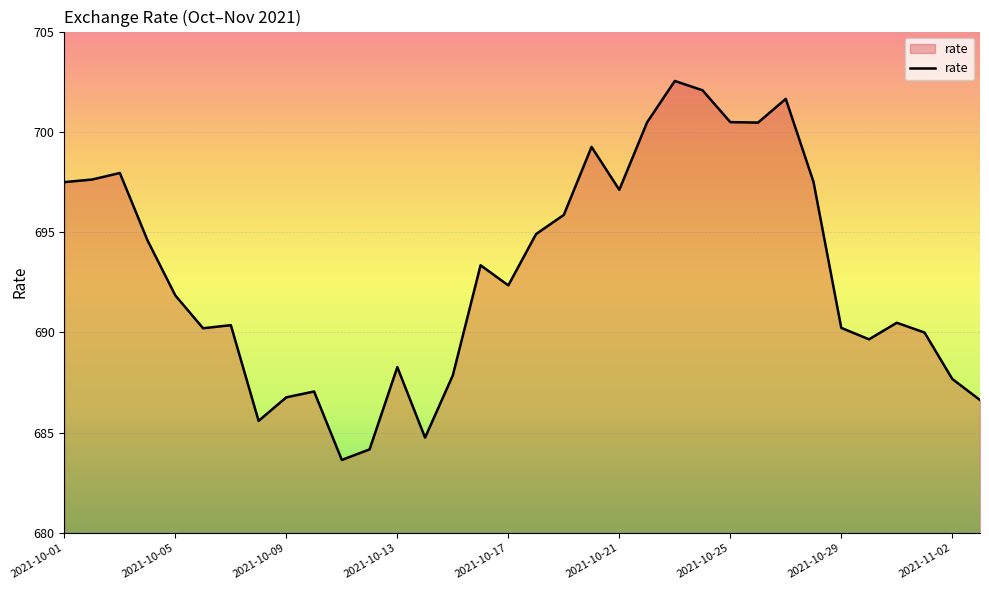

What is the minimum value shown in the chart?

683.6